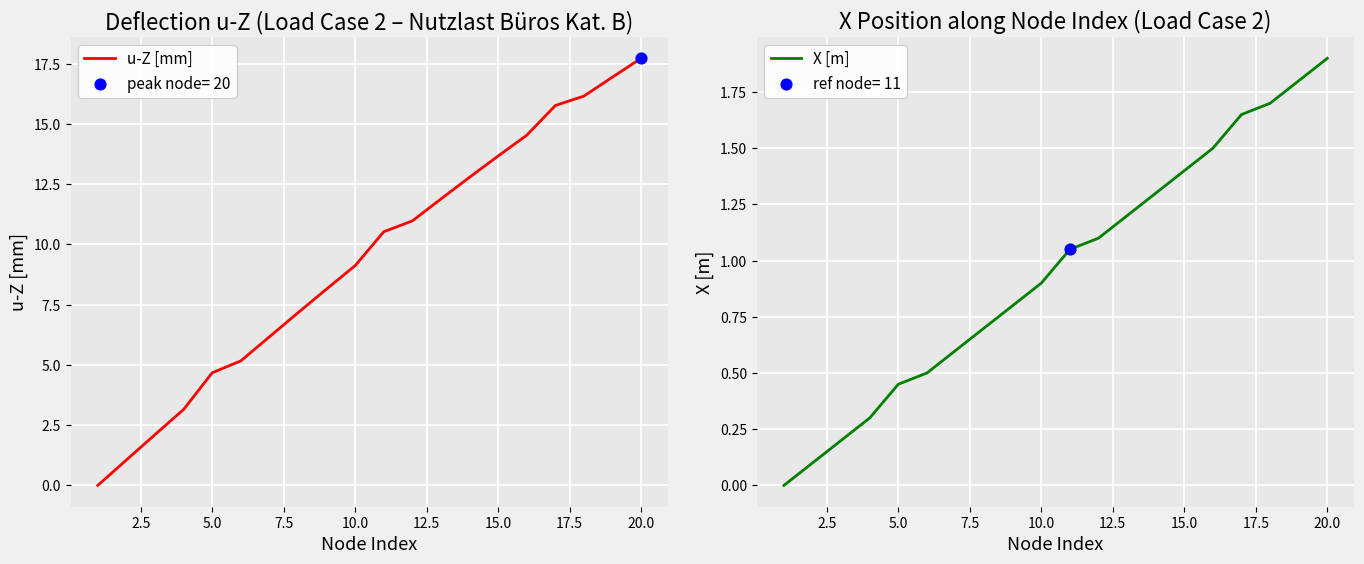

Which series has the widest spread of Y values?

u-Z [mm]